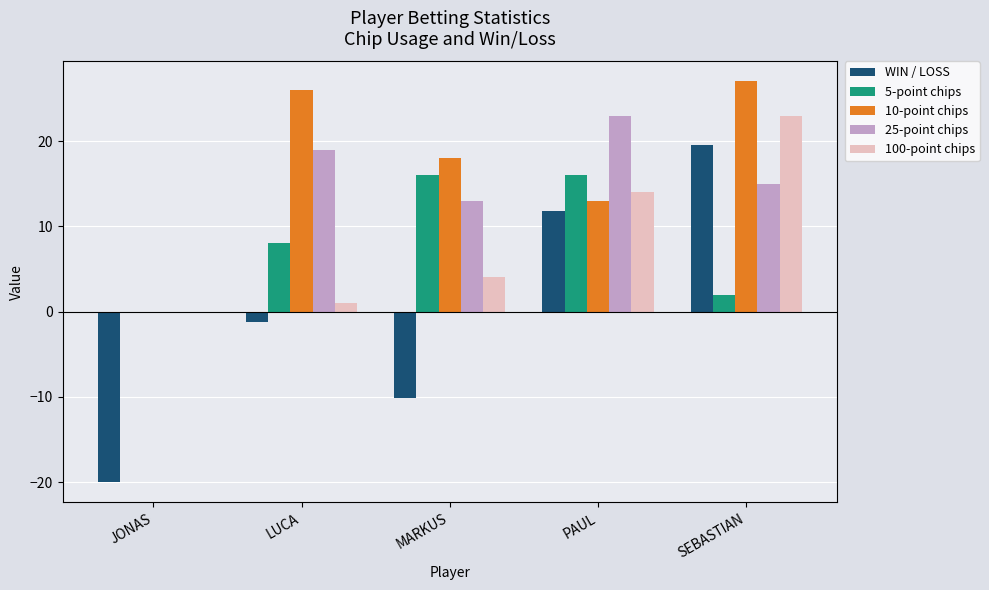

What is the greatest value displayed?

27.0